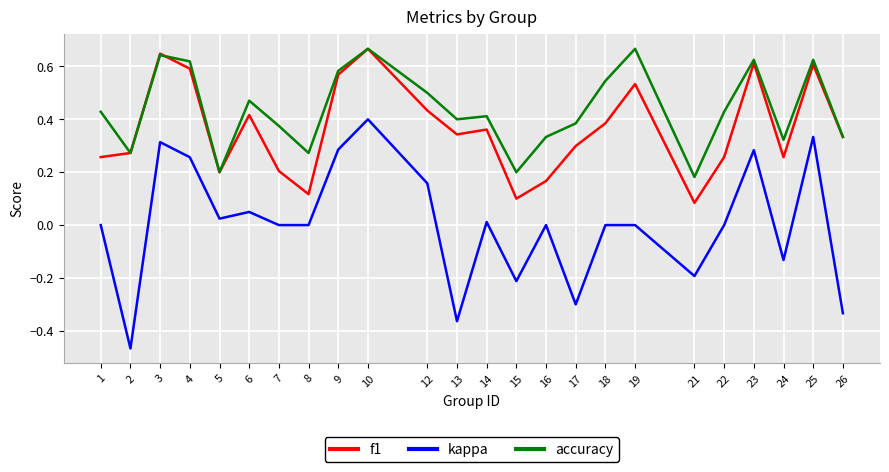

Rank the series by their average value, from highest to lowest.

accuracy, f1, kappa